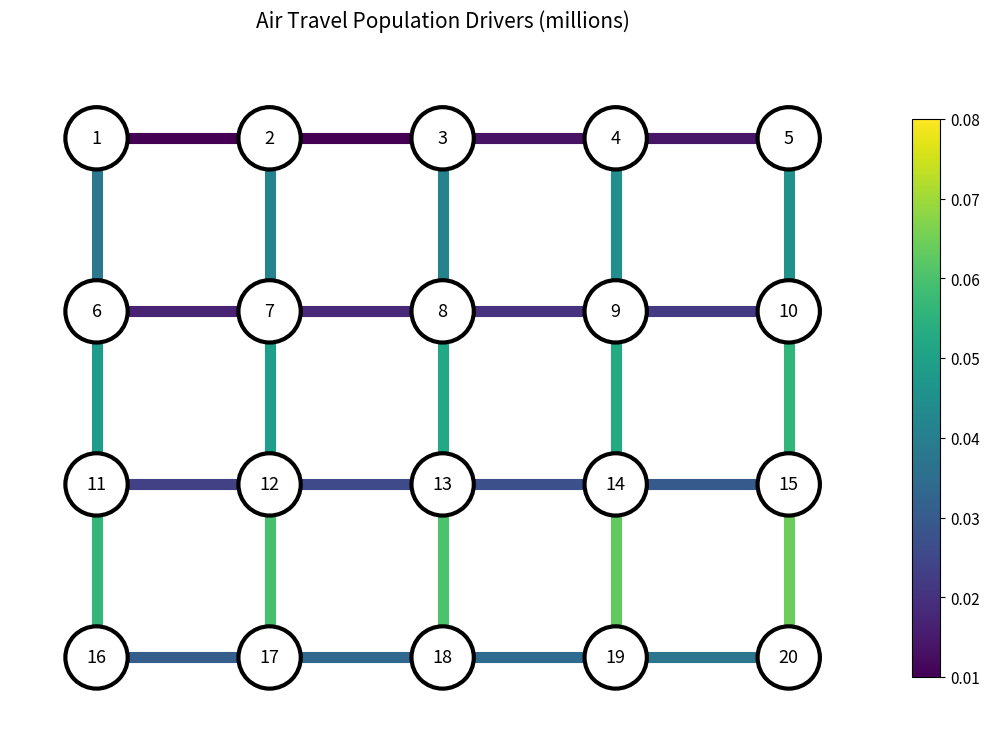

At how many categories does at least one series exceed 0?

2